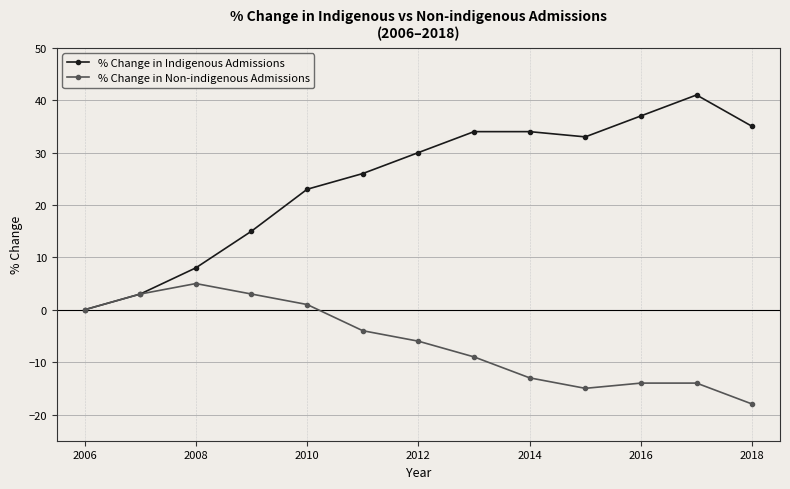

What is the smallest value displayed?

-18